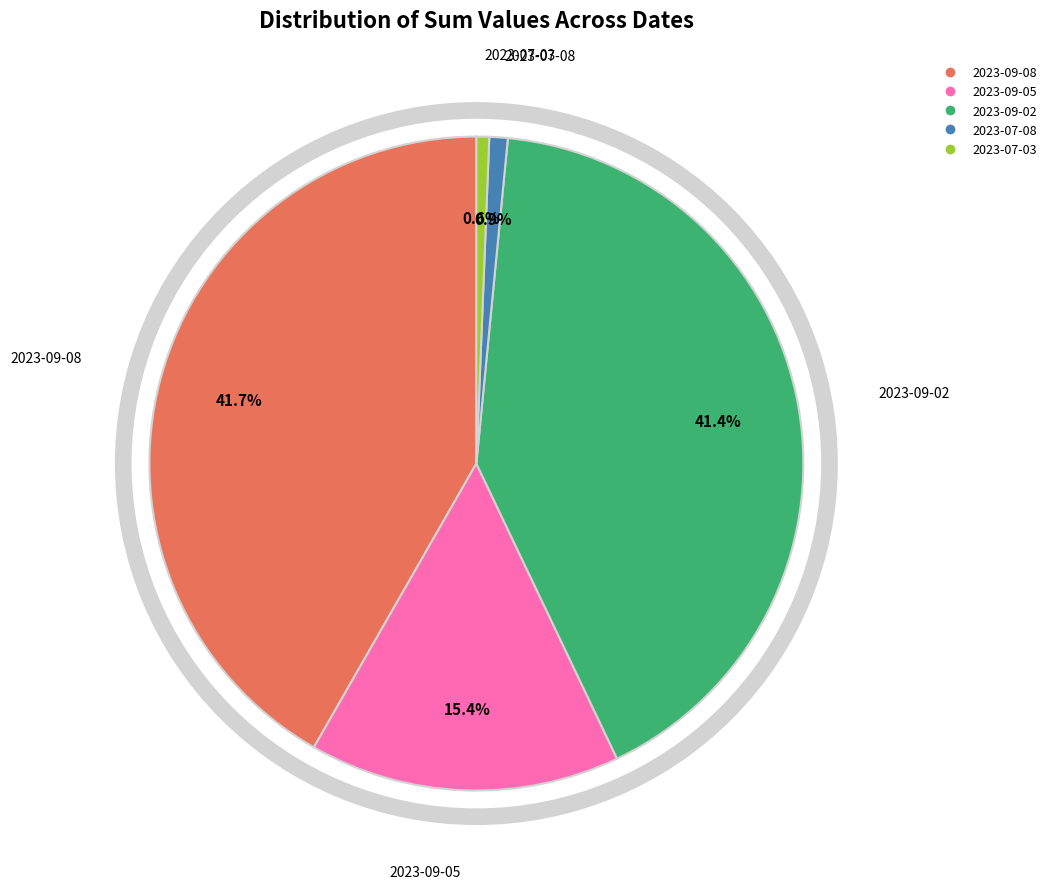

What percentage is the 2023-09-08 slice, to the nearest percent?

42%